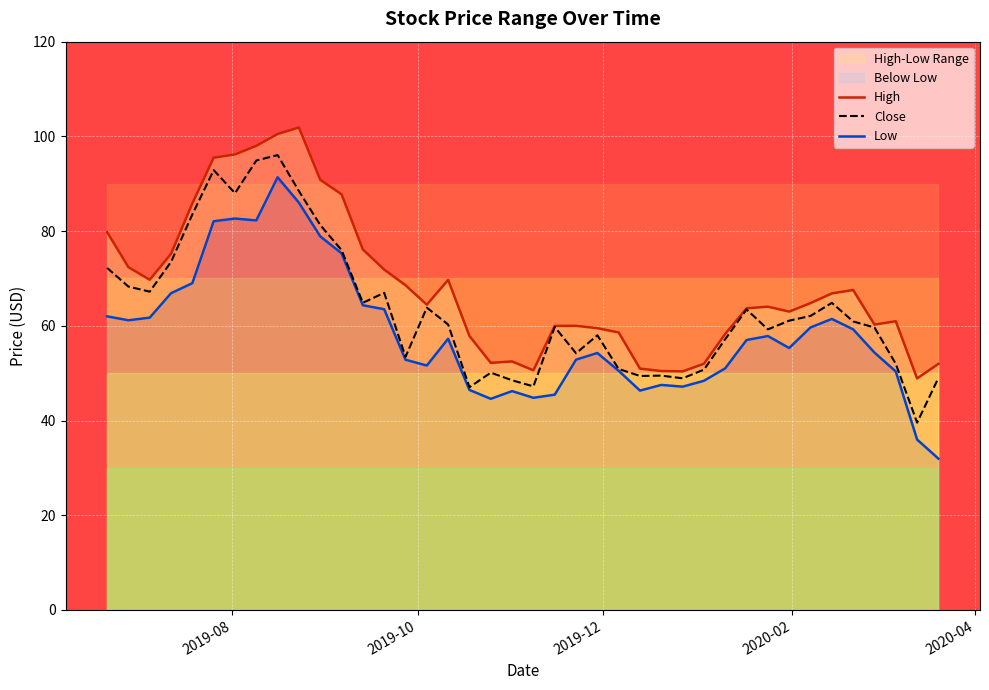

Reading right to left, what are all the values shown in this chart?

High: 52.0	48.9	61.0	60.3	67.6	66.8	64.8	63.0	64.0	63.7	58.3	52.0	50.4	50.5	51.0	58.6	59.5	60.0	60.0	50.6	52.5	52.2	57.9	69.7	64.5	68.6	71.9	76.1	87.8	90.8	101.9	100.5	98.0	96.2	95.5	85.8	75.2	69.7	72.4	79.8
Close: 49.0	39.5	52.0	59.6	60.9	64.8	62.1	61.1	59.2	63.5	57.2	50.8	48.9	49.5	49.4	50.9	58.0	54.2	59.8	47.2	48.5	50.1	47.0	60.3	63.8	53.5	67.0	64.9	76.0	81.3	88.4	96.0	94.9	88.0	92.9	83.5	73.5	67.2	68.3	72.2
Low: 31.9	36.0	50.4	54.3	59.3	61.5	59.6	55.3	57.8	57.0	51.0	48.4	47.1	47.5	46.3	50.5	54.3	52.9	45.5	44.8	46.2	44.6	46.5	57.3	51.6	52.8	63.5	64.3	75.3	78.9	86.0	91.4	82.2	82.7	82.1	69.0	66.9	61.7	61.2	62.0